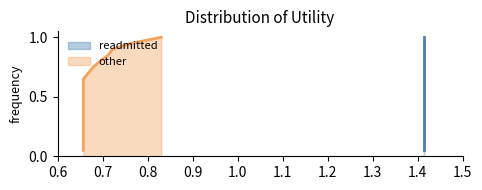

True or false: other has more than 1 interior local peaks.

False